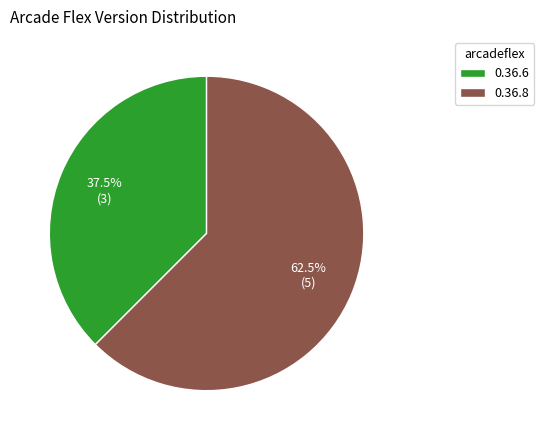

Which category has the biggest portion of the pie?

0.36.8